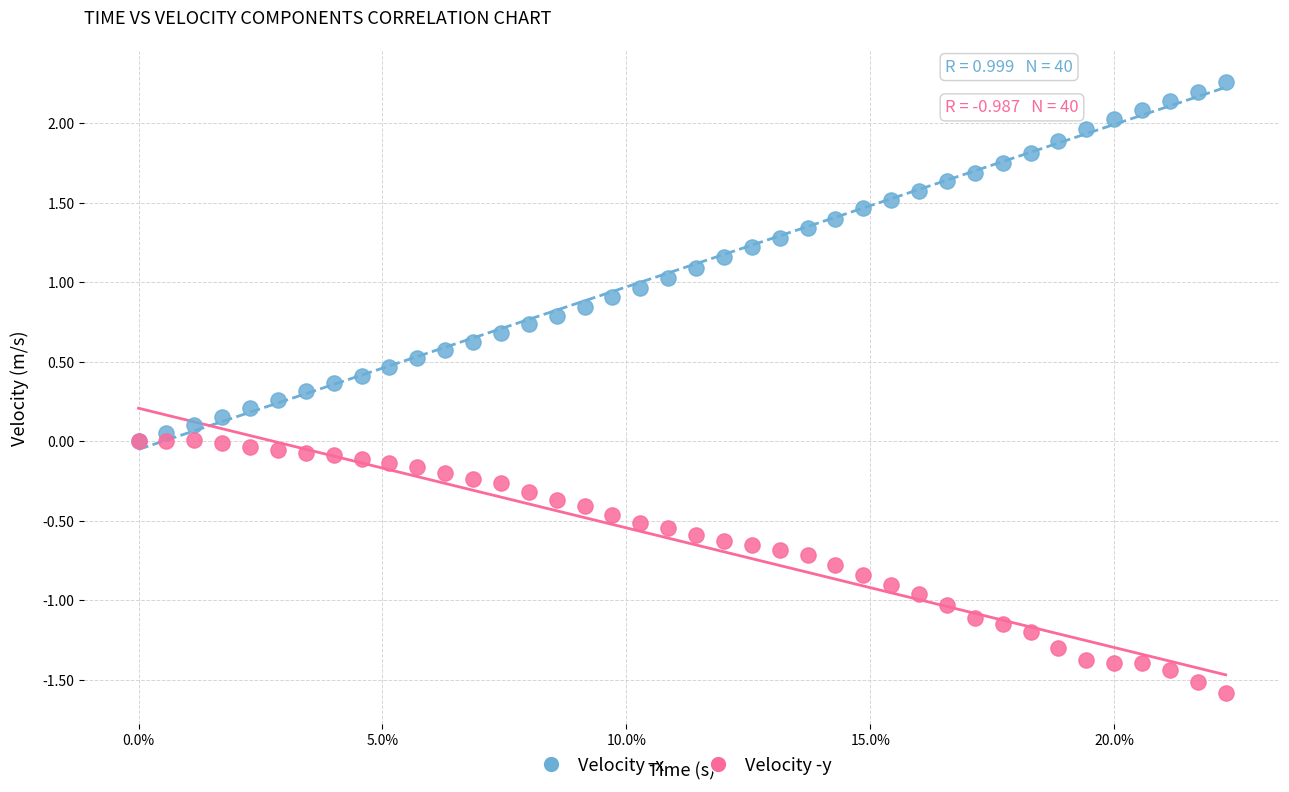

What are all the series names shown in the legend?

Velocity -x, Velocity -y